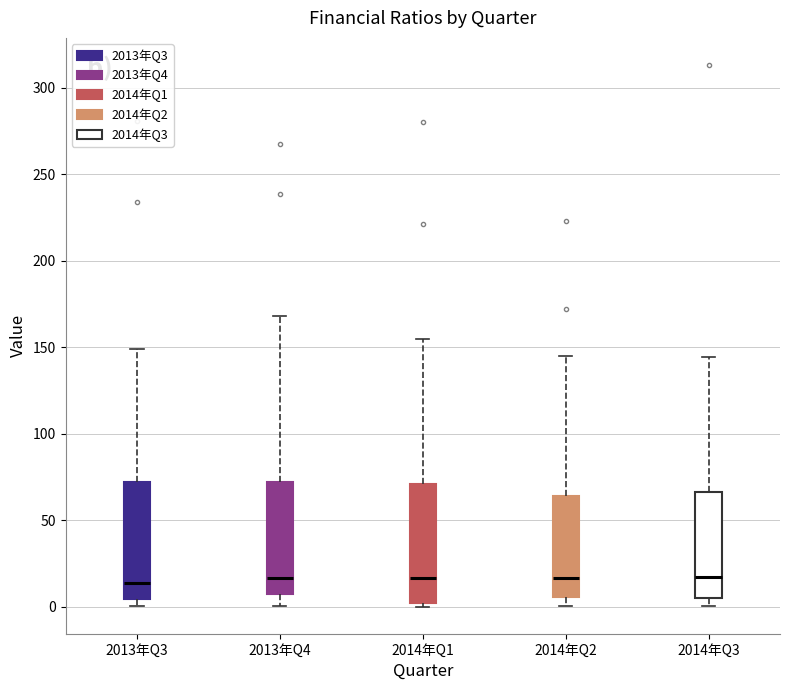

Where is the lower edge of the box for 2014年Q1 on the y-axis? The values are not printed on the chart, so give them approximately, as read against the axis.

5